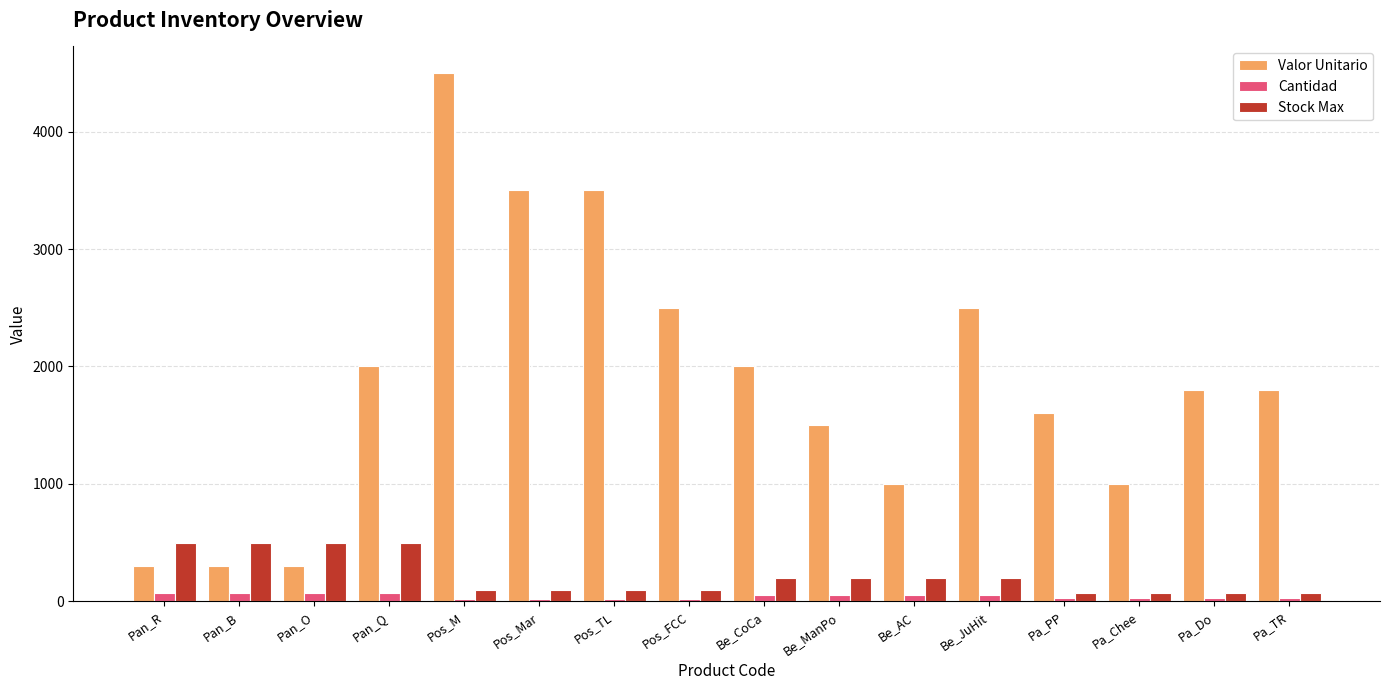

Which category has the highest value across all series?

Pos_M